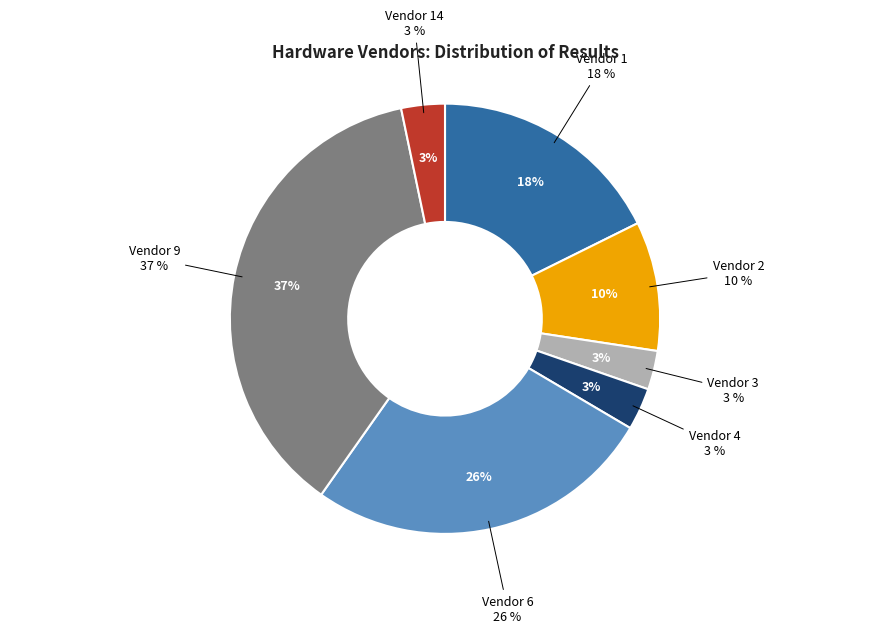

Does 1 account for over 50% of the chart?

No